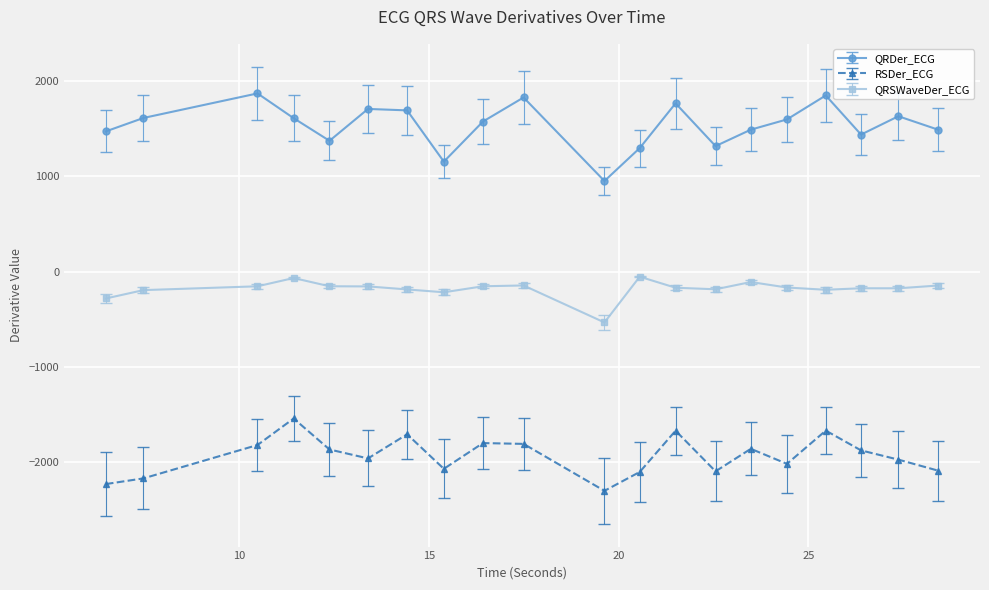

True or false: QRDer_ECG and RSDer_ECG cross at least once.

False